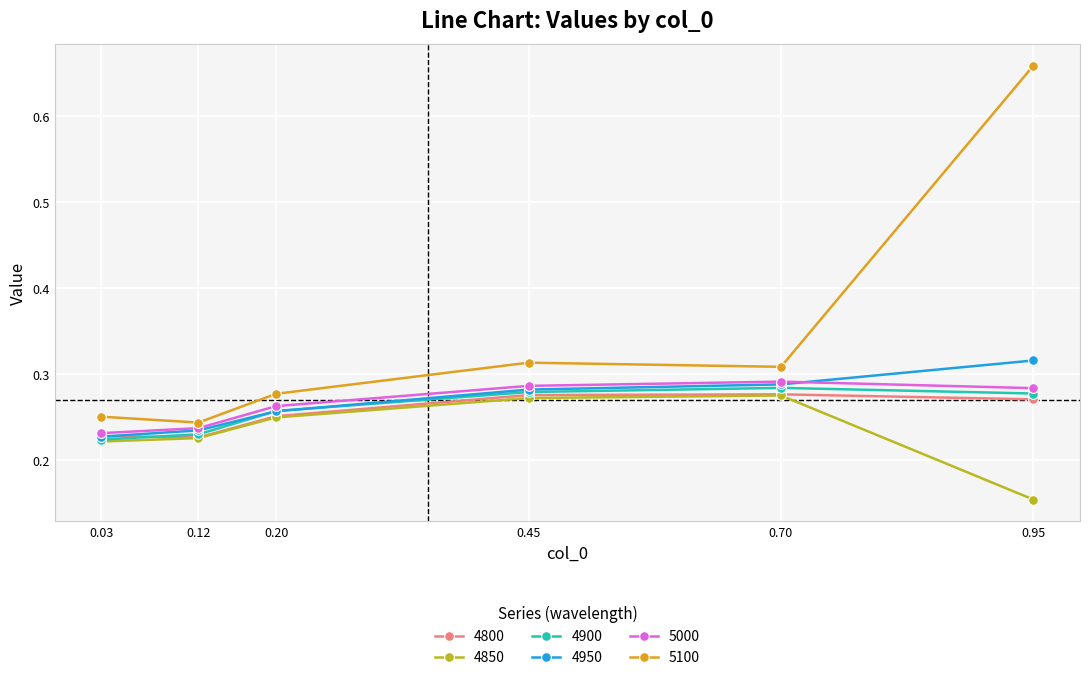

How many interior local valleys does the 5100 series have?

2